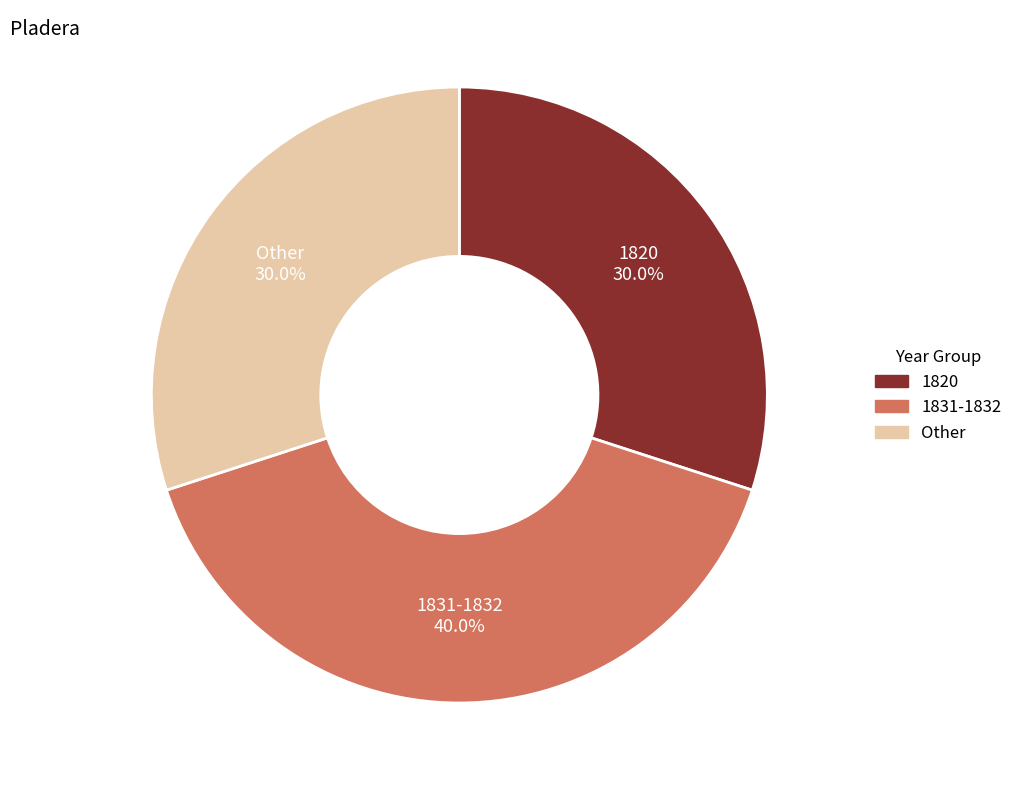

Does any single category account for the majority?

No